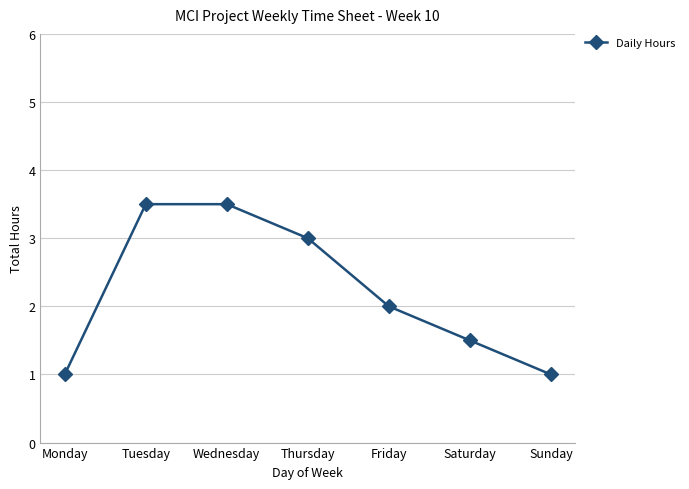

What is the difference between the values at Tuesday and Saturday?

2.0